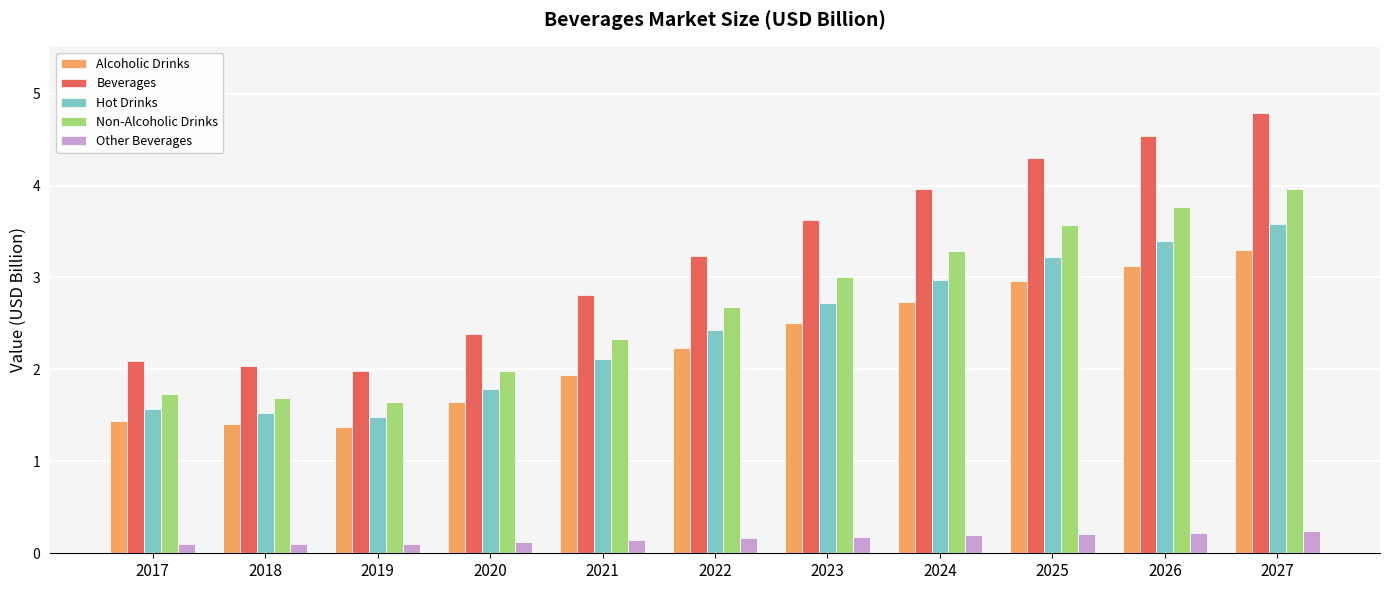

How many Other Beverages values are between 0 and 1?

11